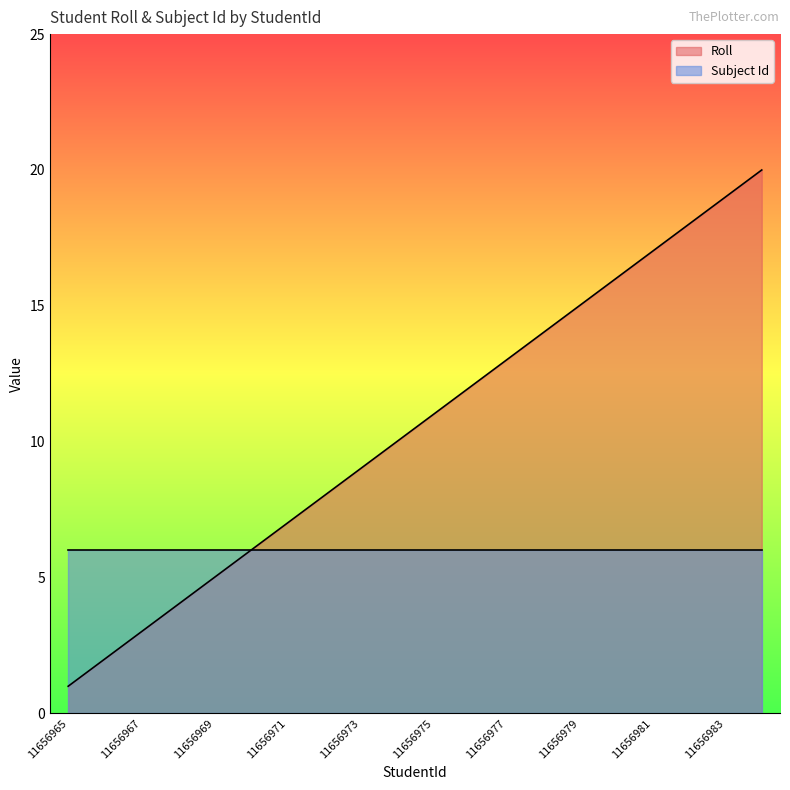

Which category has the highest value across all series?

11656984